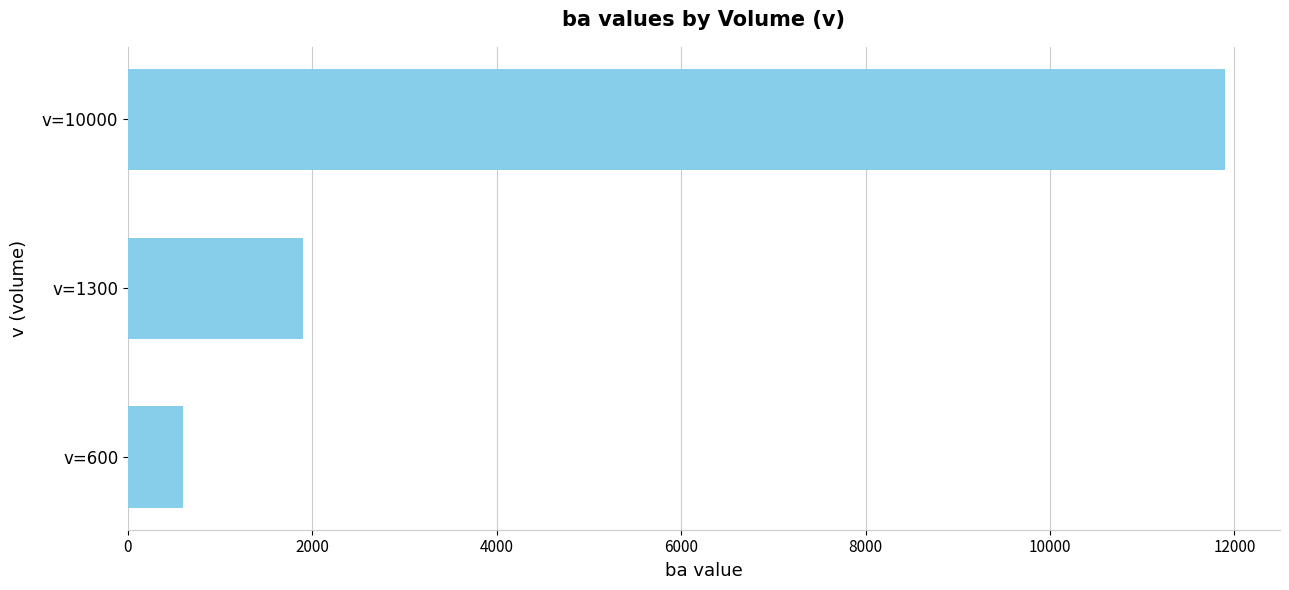

What is the difference between the maximum and minimum values?

11300